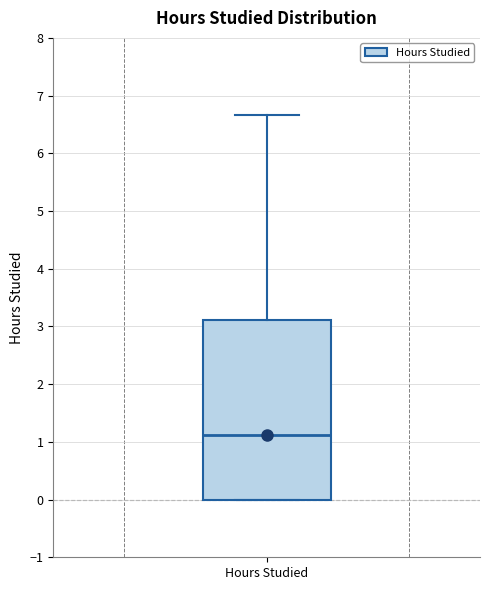

Where does the median line of the box for Hours Studied sit on the y-axis? The values are not printed on the chart, so give them approximately, as read against the axis.

1.1